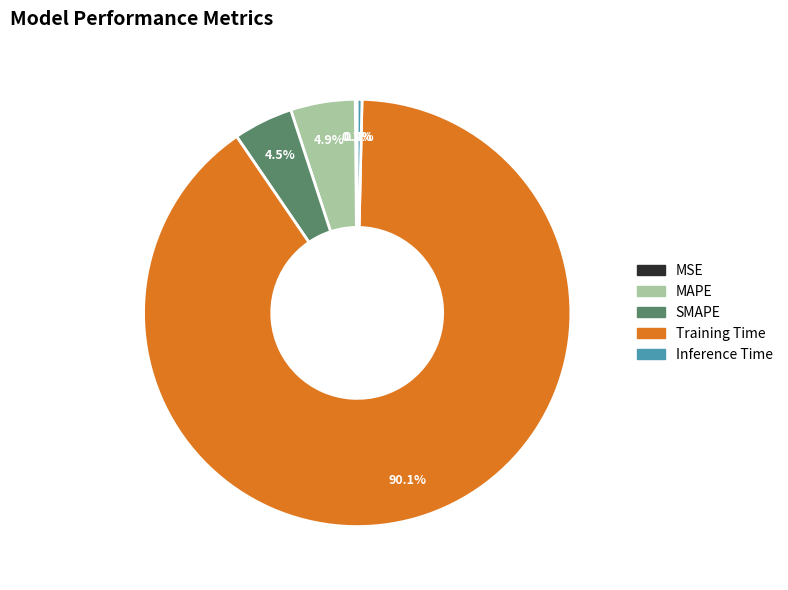

Does Training Time account for over 50% of the chart?

Yes